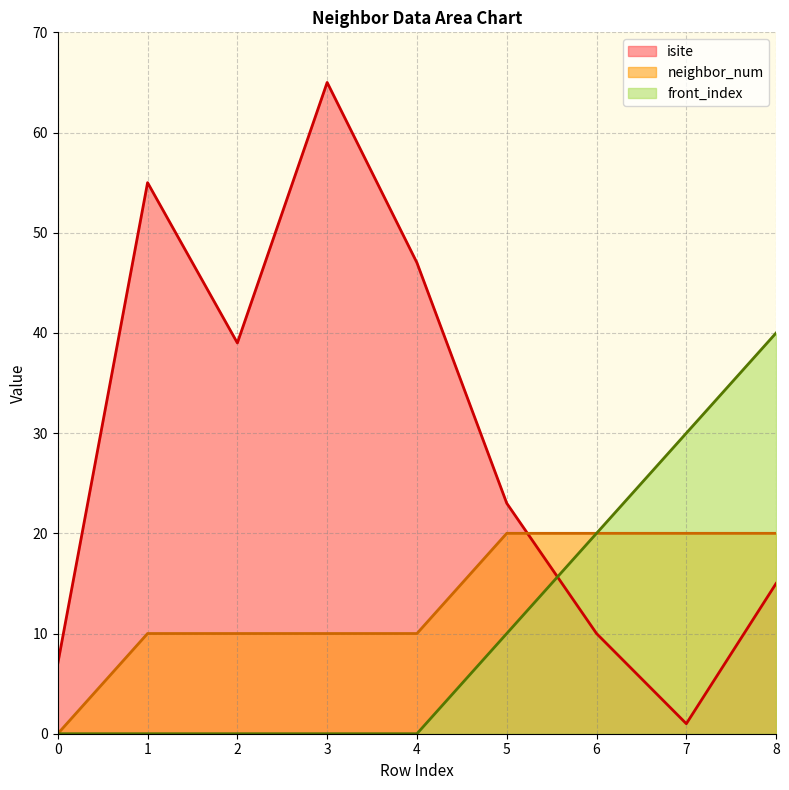

The neighbor_num series shows 20 at 5. True or false?

True